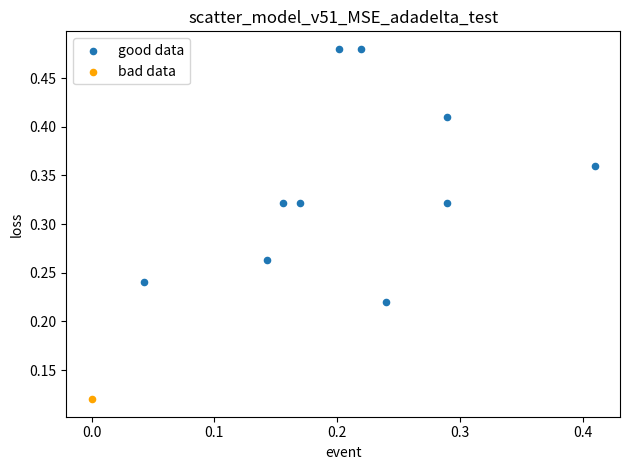

What are all the series names shown in the legend?

good data, bad data